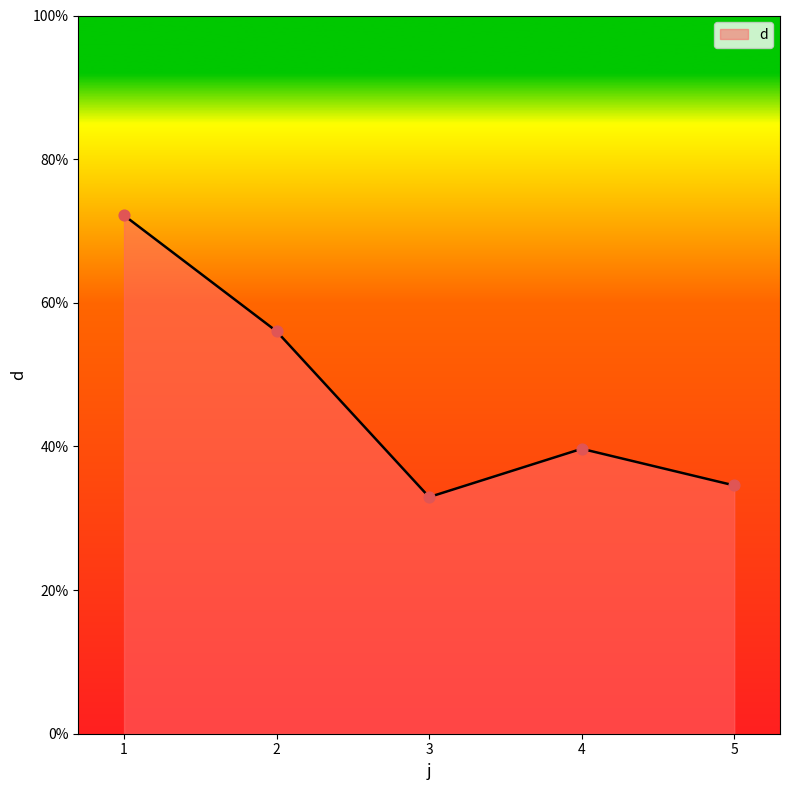

Approximately how many times larger is the value at 3 compared to 2?

0.6